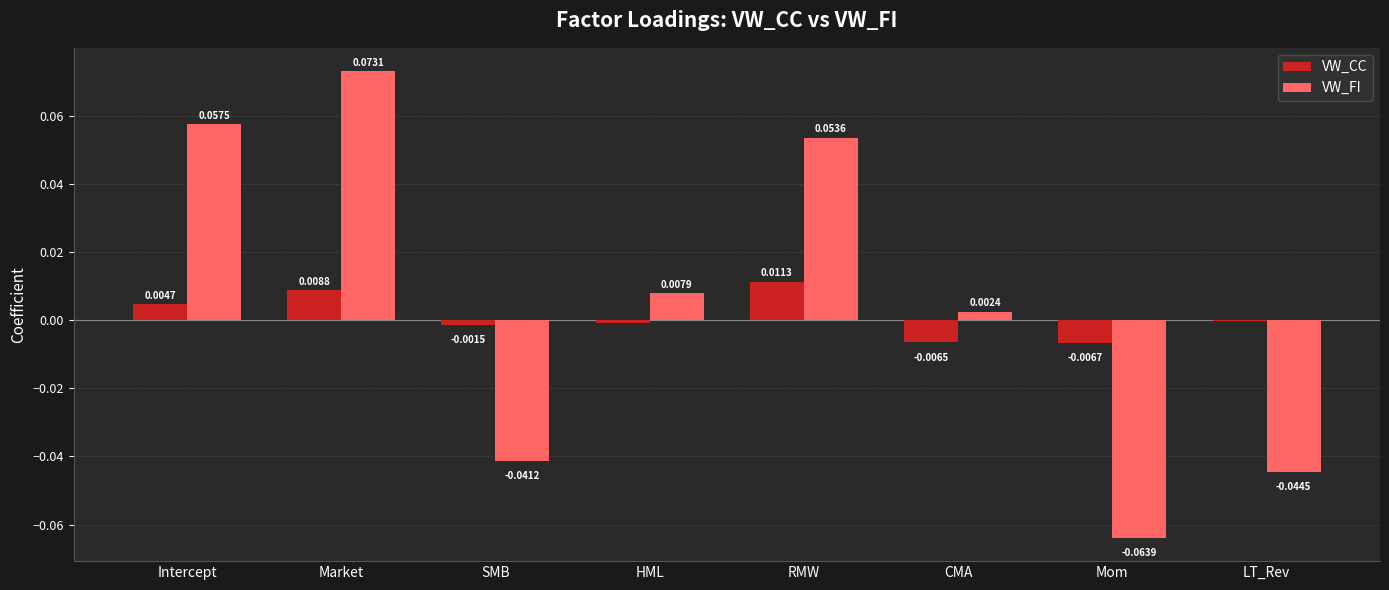

Which category has the highest value in the VW_FI series?

Market